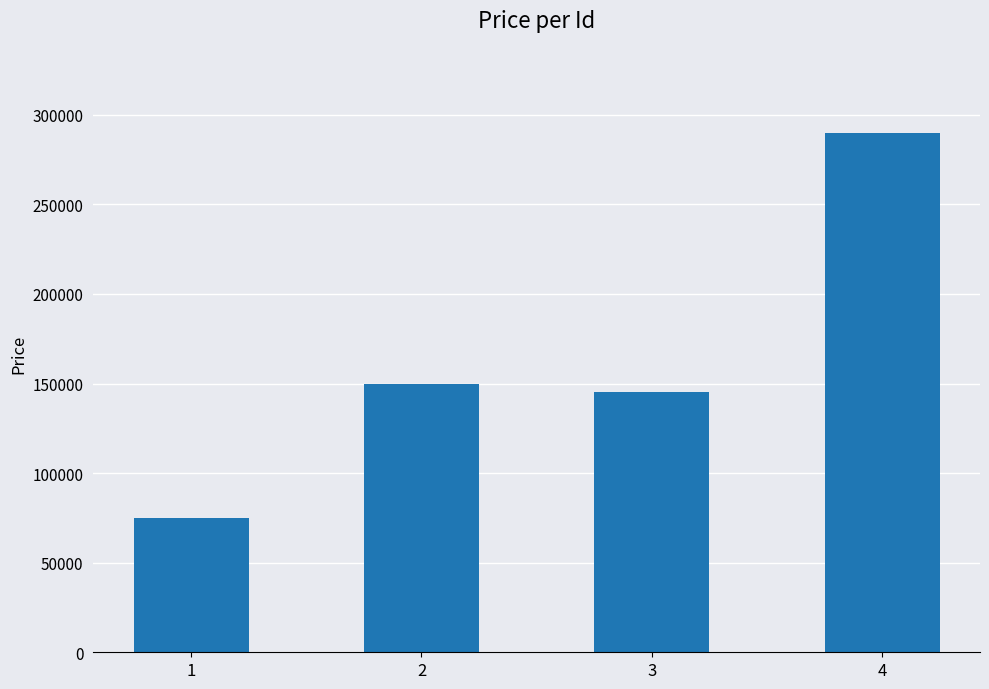

Reading left to right, list all the values displayed in this chart.

1=75000	2=150000	3=145000	4=290000